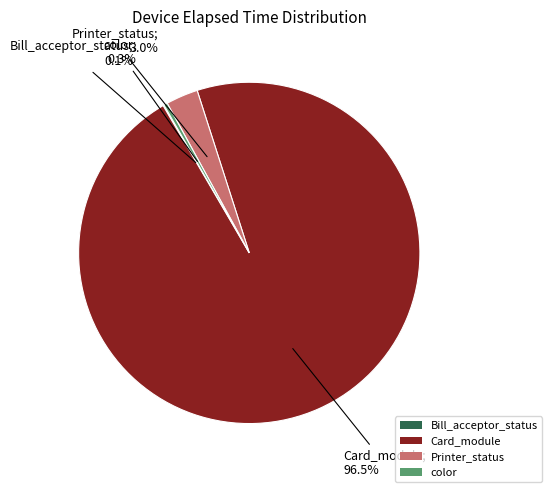

Which has a higher value, Printer_status or color?

Printer_status